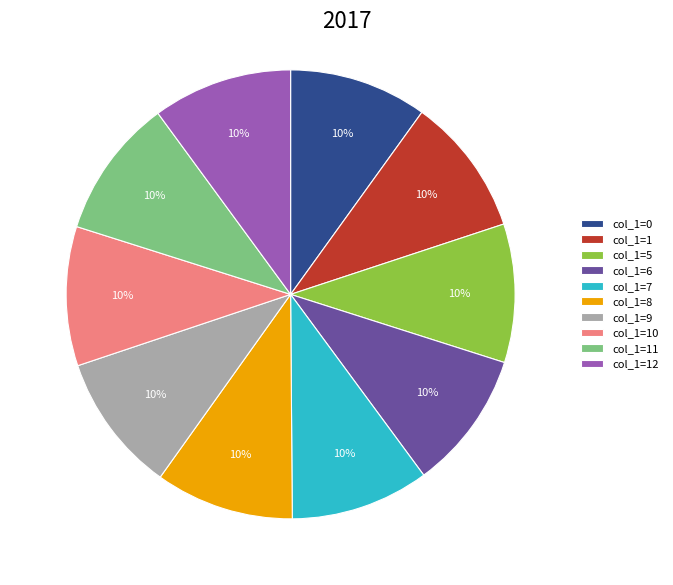

Is the sum of col_1=12 and col_1=5 greater than half?

No